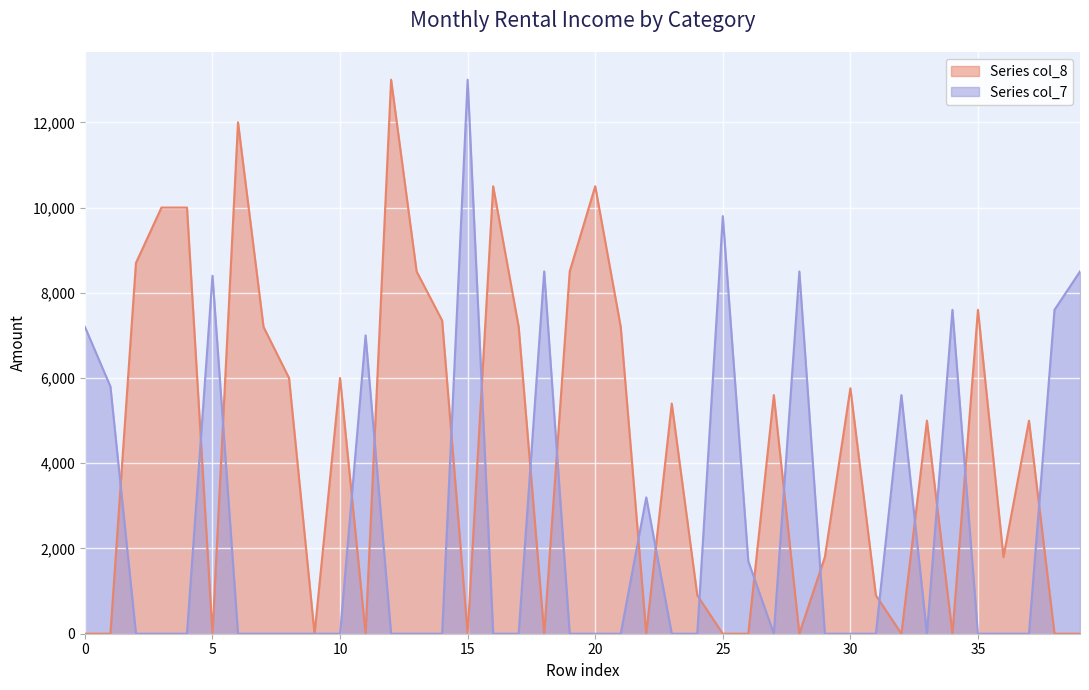

Which has a higher value, 15 or 28?

15